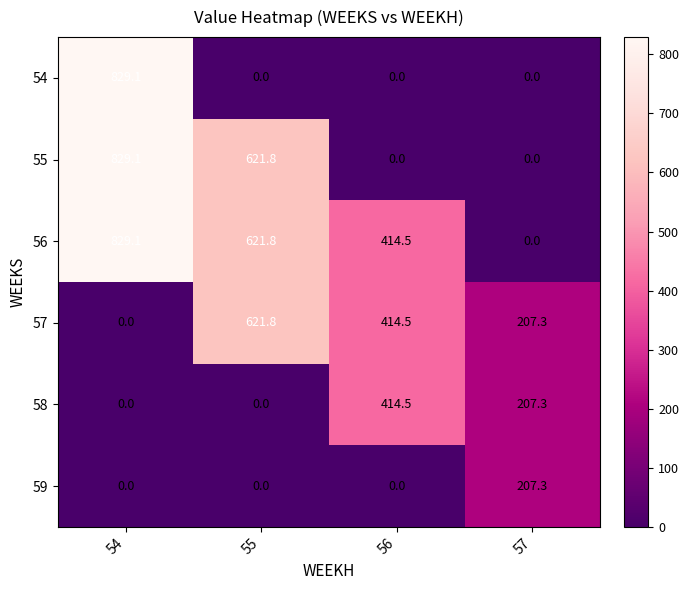

Reading left to right, extract all data points from this chart.

54: 54=829.1	55=0.0	56=0.0	57=0.0
55: 54=829.1	55=621.8	56=0.0	57=0.0
56: 54=829.1	55=621.8	56=414.5	57=0.0
57: 54=0.0	55=621.8	56=414.5	57=207.3
58: 54=0.0	55=0.0	56=414.5	57=207.3
59: 54=0.0	55=0.0	56=0.0	57=207.3